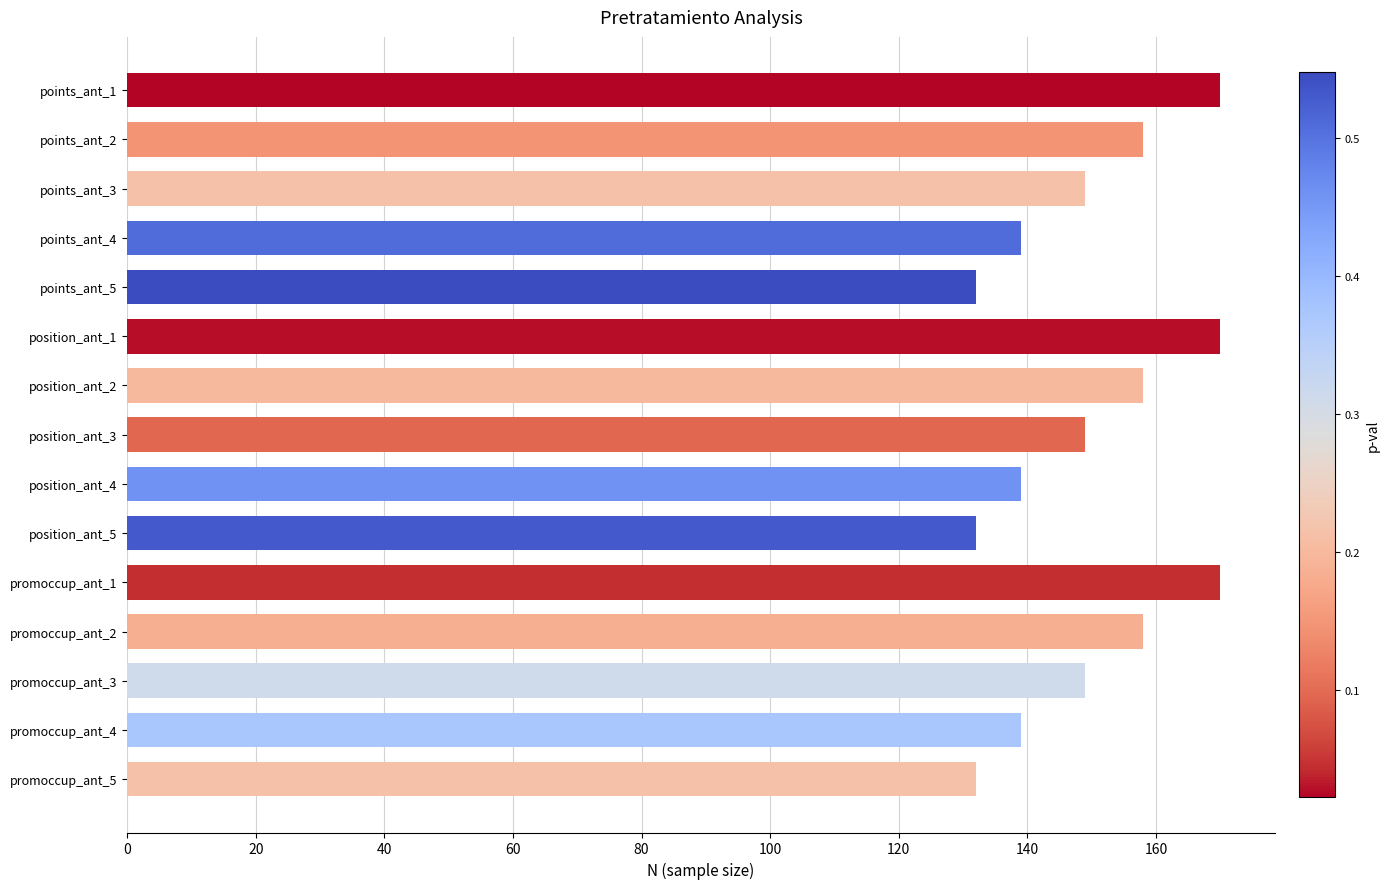

What is the sum of all values?

2244